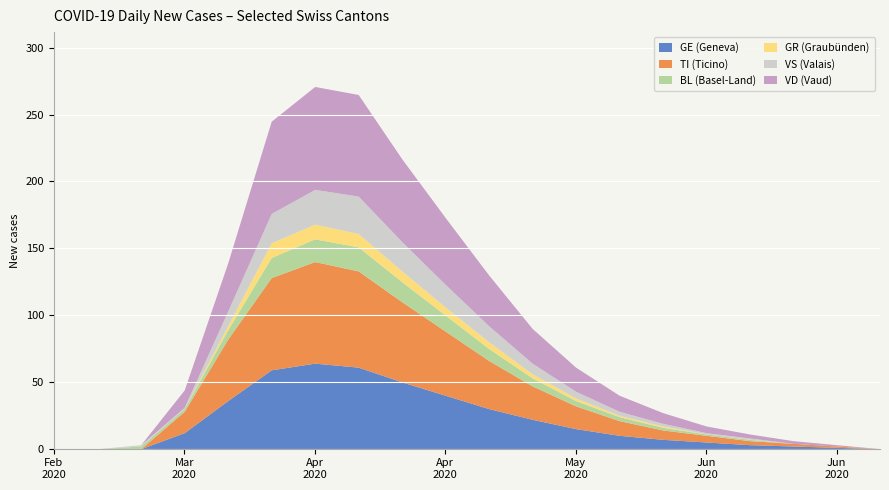

Which series has the largest range (max minus min)?

VD